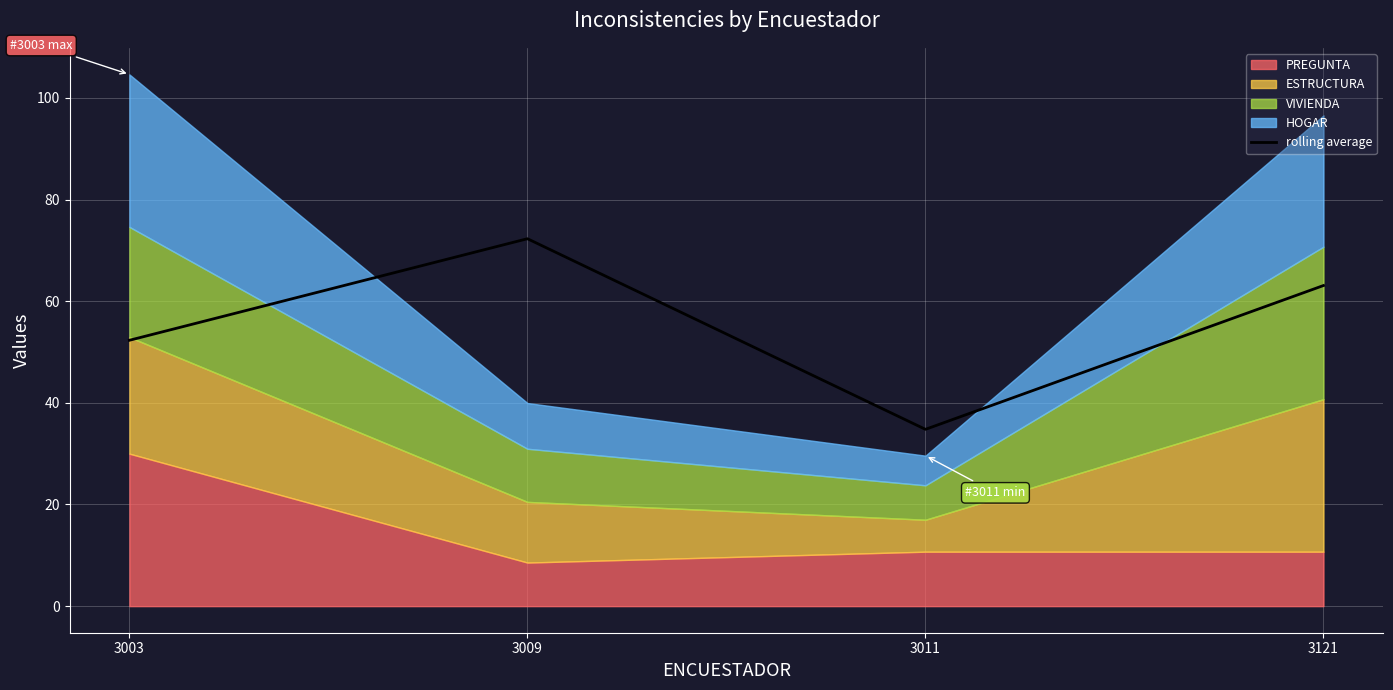

At which category does the data reach its first local valley?

3011